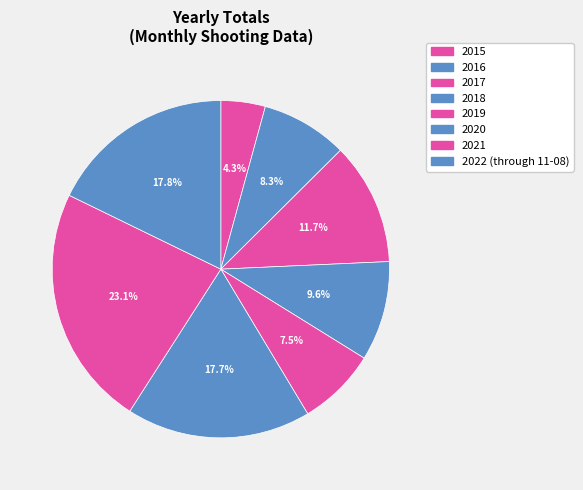

Which category has the smallest portion of the pie?

2015